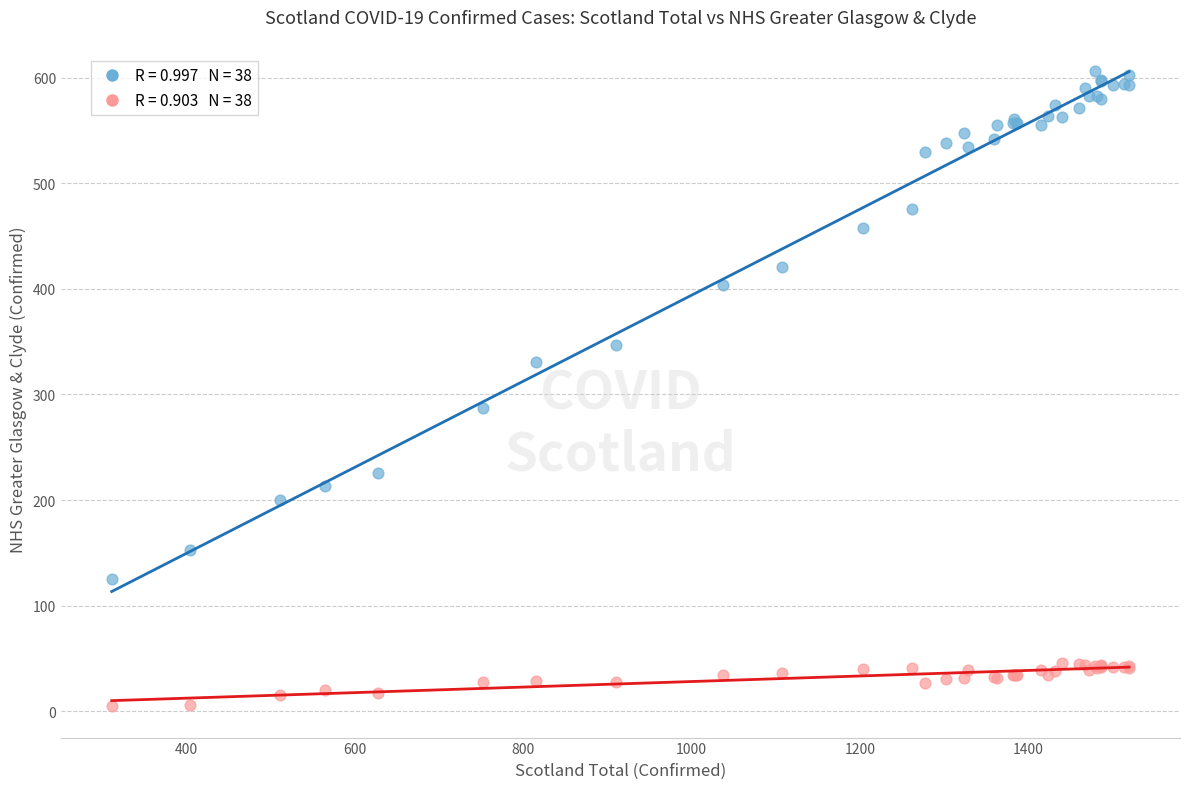

Across all series, what Y value is closest to 305?

287